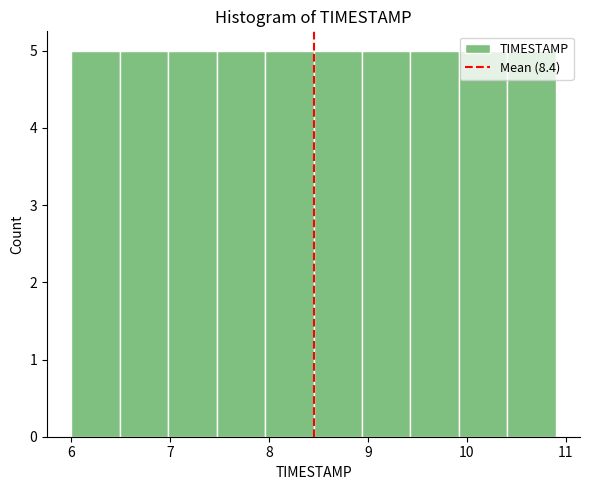

Reading left to right, transcribe this chart: for each bar, give the range it covers on the x-axis and its height. Neither the bar edges nor the heights are printed on the chart, so give them approximately, as read against the axes.

6.00 to 6.49: 5
6.49 to 6.98: 5
6.98 to 7.47: 5
7.47 to 7.96: 5
7.96 to 8.45: 5
8.45 to 8.94: 5
8.94 to 9.43: 5
9.43 to 9.92: 5
9.92 to 10.41: 5
10.41 to 10.90: 5